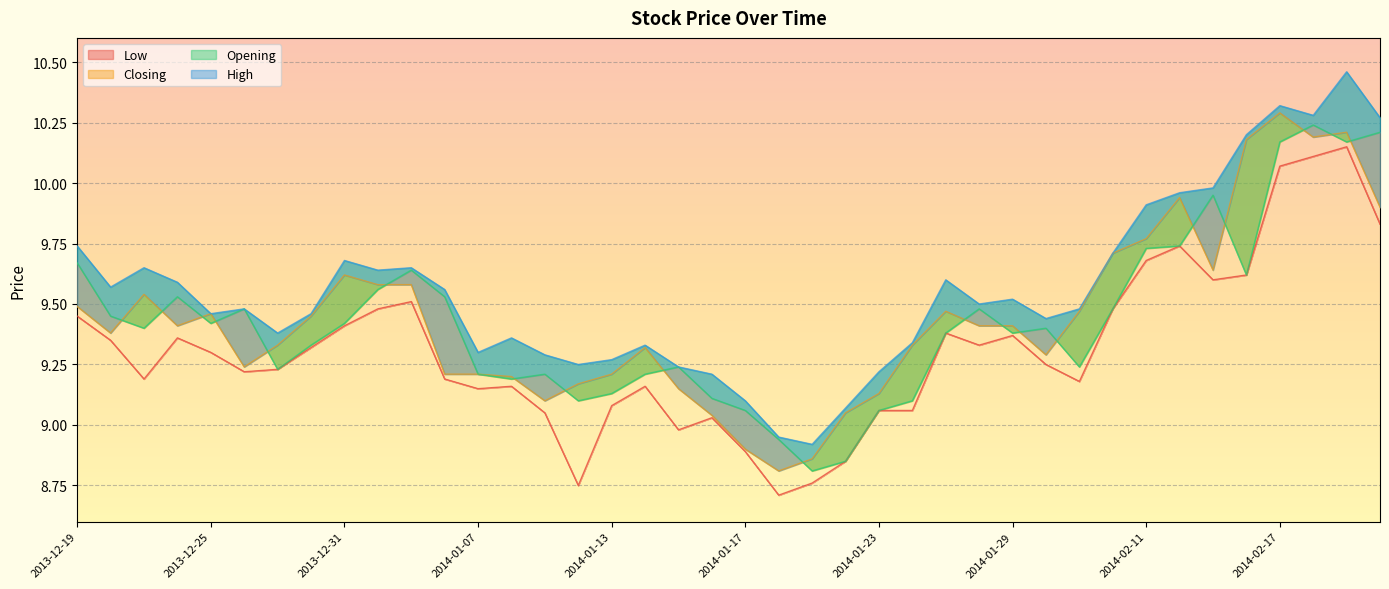

True or false: Low has more than 1 interior local peaks.

True